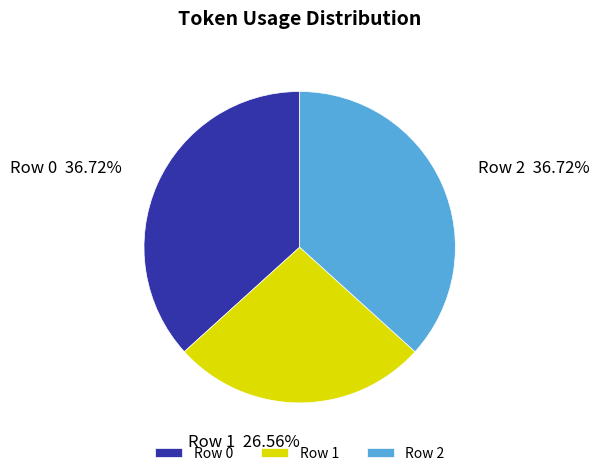

Approximately how many times larger is the value at Row 0 compared to Row 1?

1.4